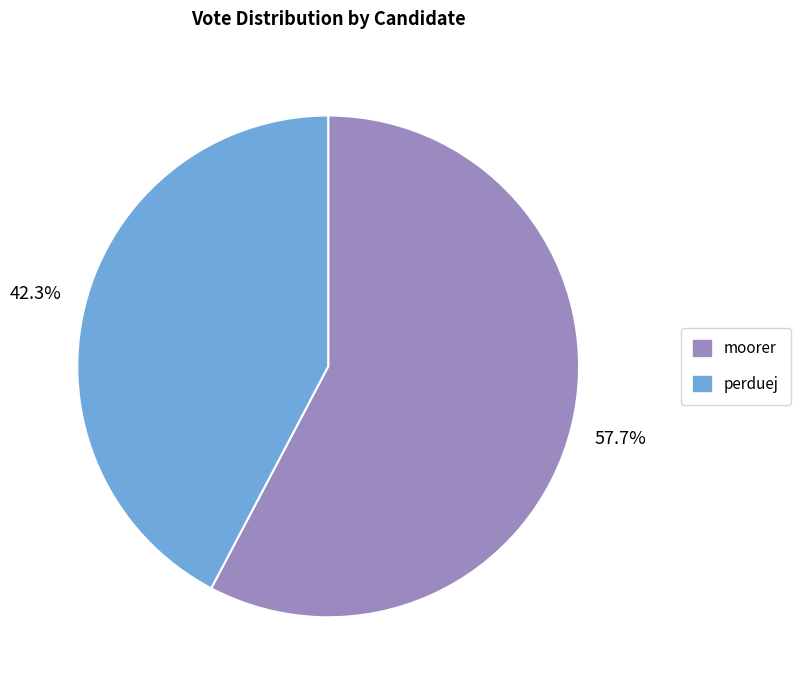

Rank the categories by value from lowest to highest.

perduej, moorer